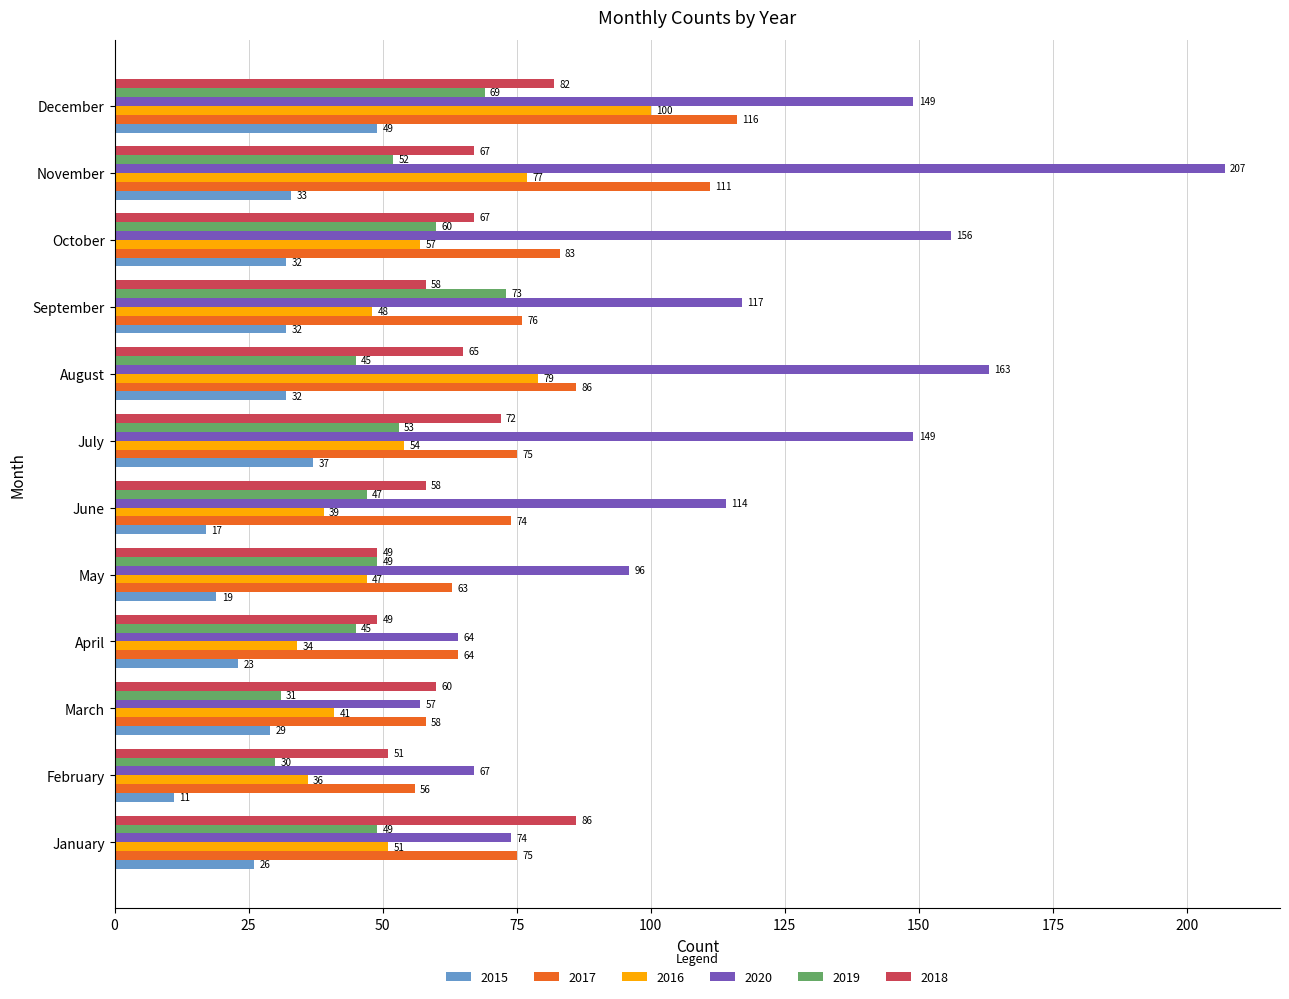

True or false: 2015 has a value of 46 at August.

False